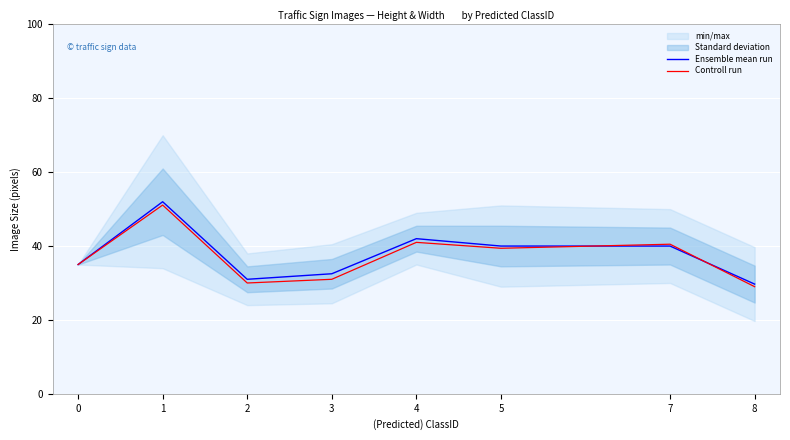

Where is the first local minimum for Controll run?

2